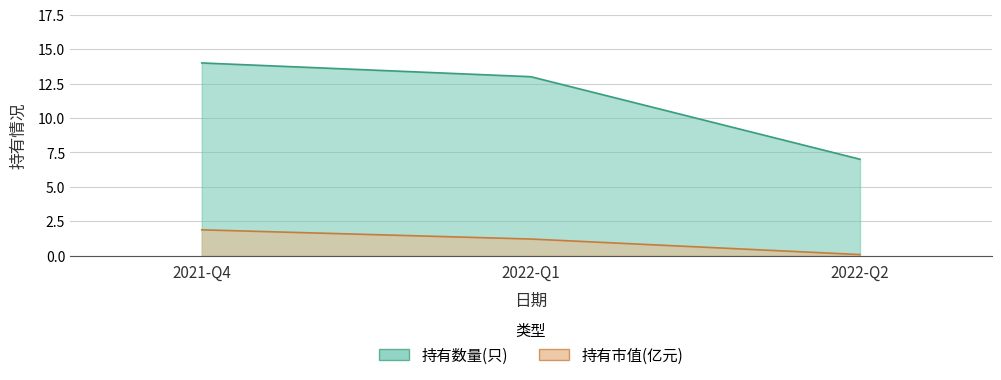

What is the sum of the 持有市值(亿元) values at 2022-Q1 and 2021-Q4?

3.1